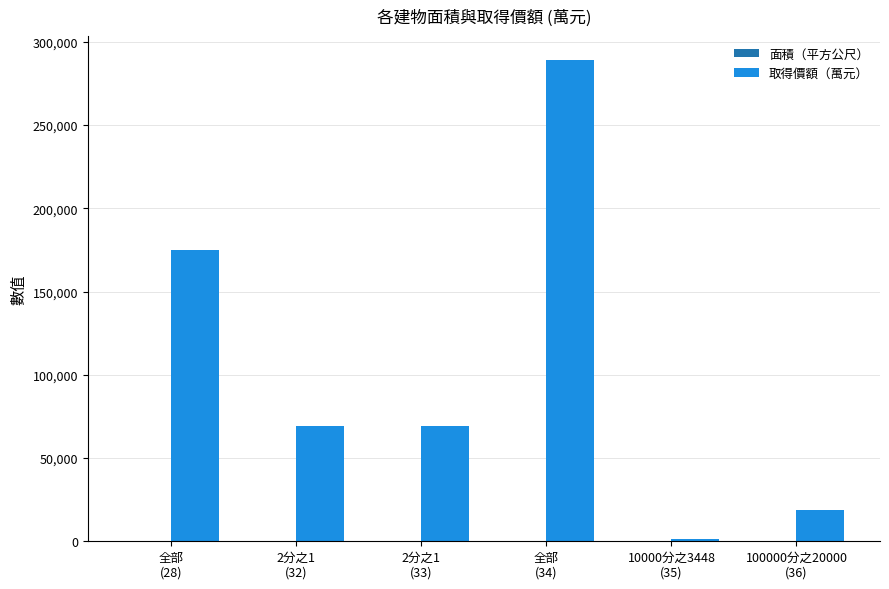

What is the sum of all 取得價額（萬元） values?

622246.0